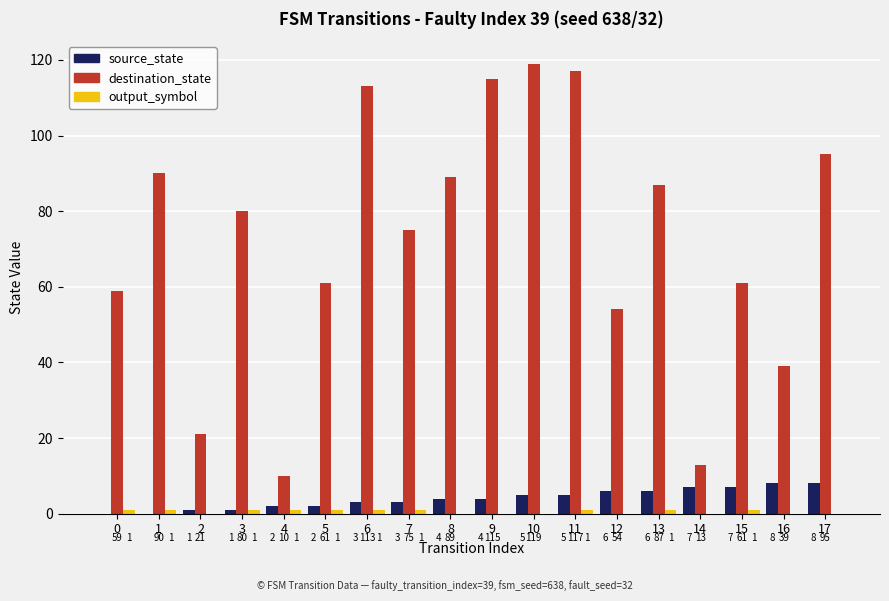

Which category has the highest value across all series?

10